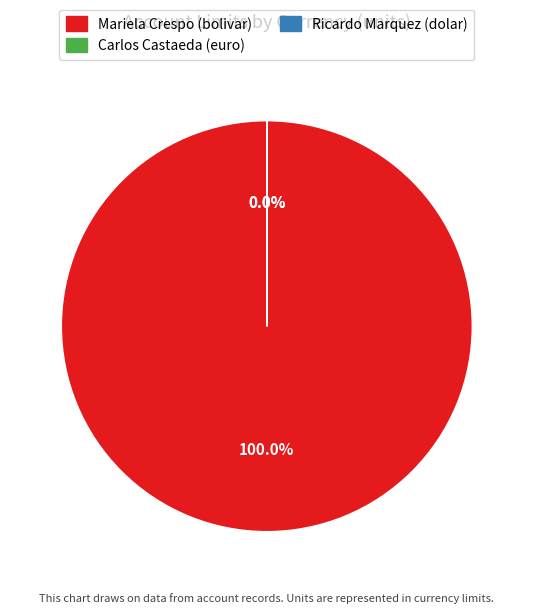

Is there any slice that represents more than half of the pie?

Yes